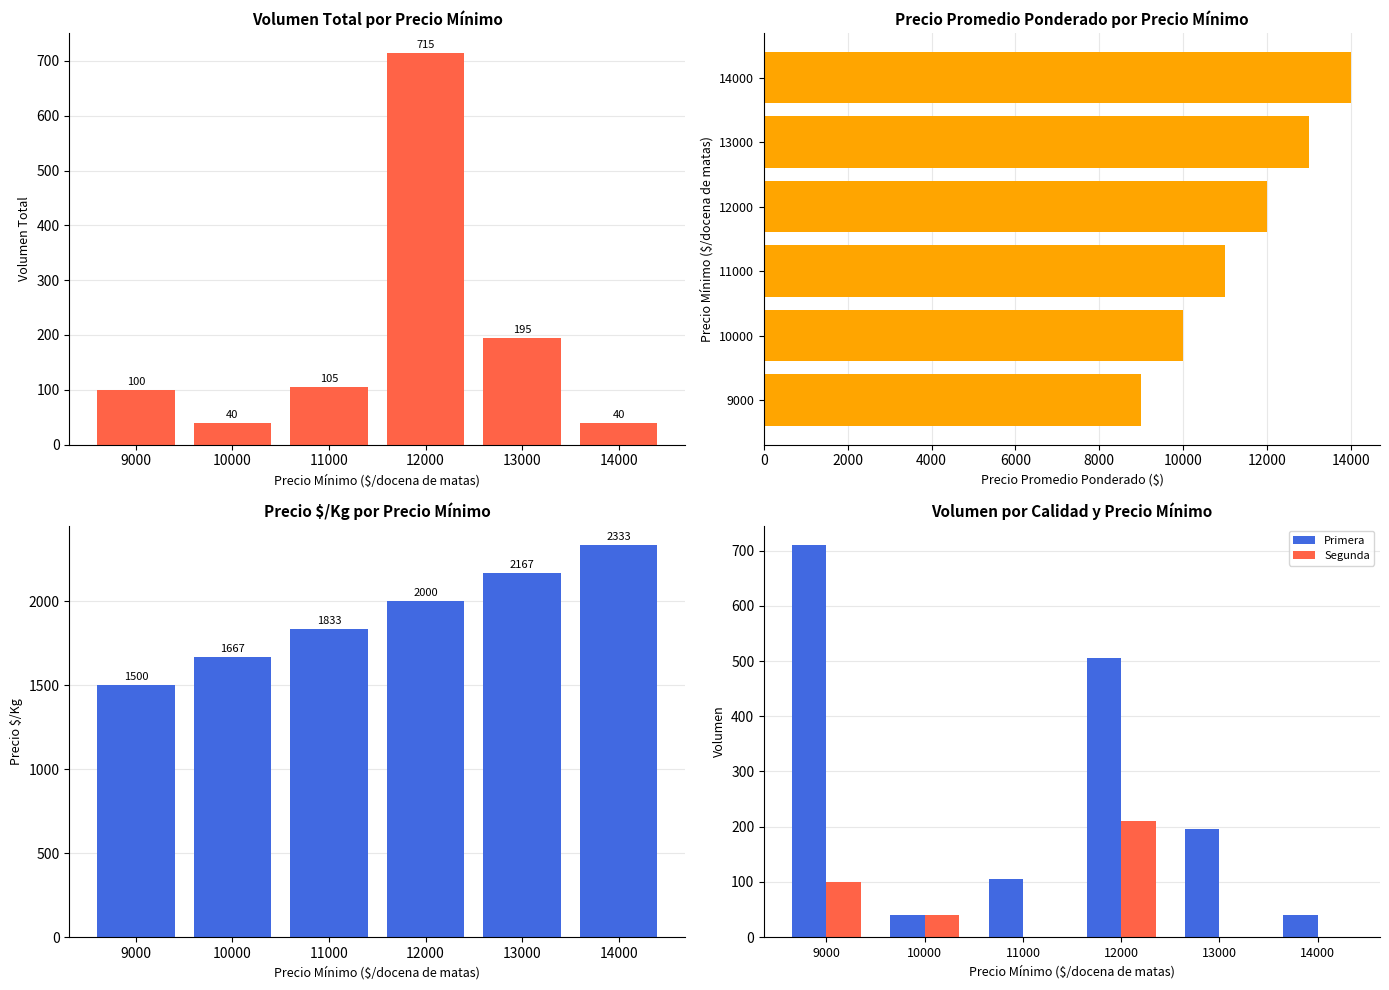

At which label does Precio $/Kg reach its minimum?

9000